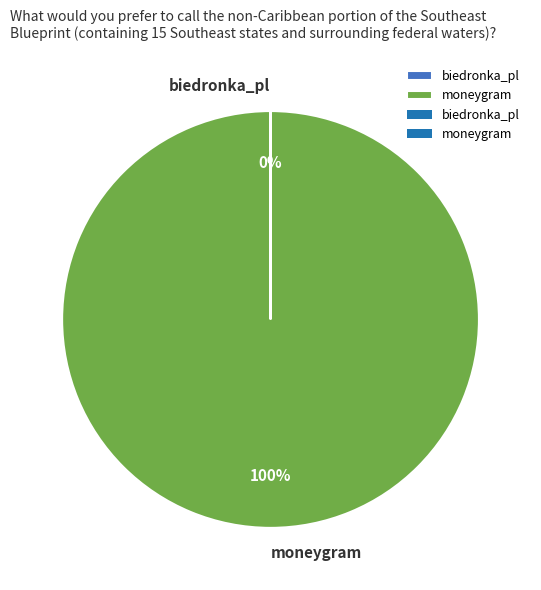

What is the largest slice in the pie chart?

moneygram